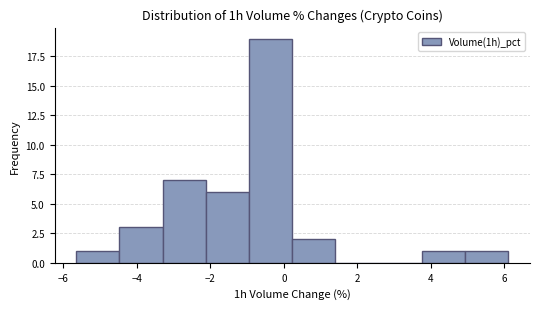

Reading left to right, list every bar in this chart as the range it spans on the x-axis followed by its height. Neither the bar edges nor the heights are printed on the chart, so give them approximately, as read against the axes.

-5.6 to -4.4: 1
-4.4 to -3.2: 3
-3.2 to -2.2: 7
-2.2 to -1.0: 6
-1.0 to 0.2: 19
0.2 to 1.4: 2
1.4 to 2.6: 0
2.6 to 3.8: 0
3.8 to 5.0: 1
5.0 to 6.2: 1